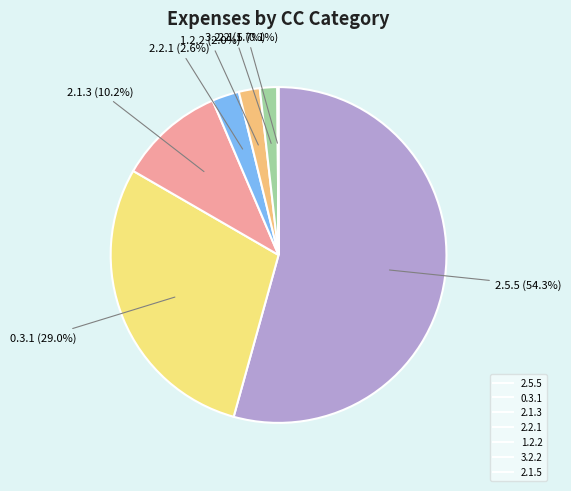

To the nearest percent, what percentage of the pie is 2.5.5?

54%